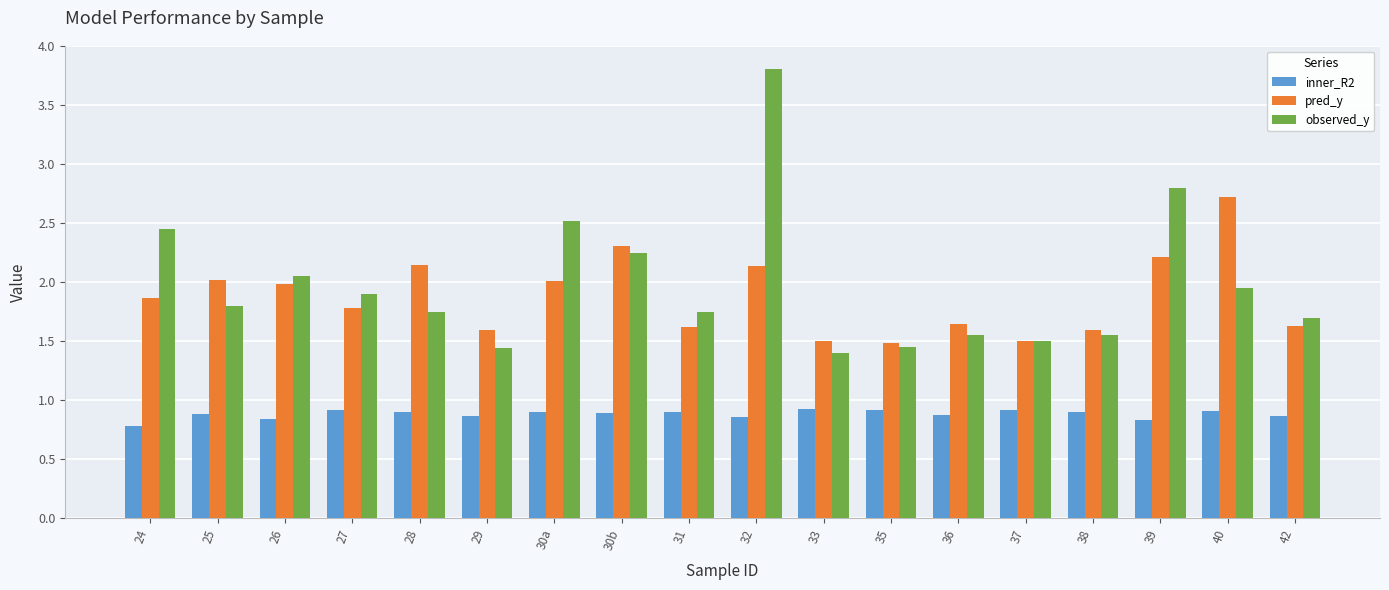

What is the sum of the observed_y values at 38 and 24?

4.0